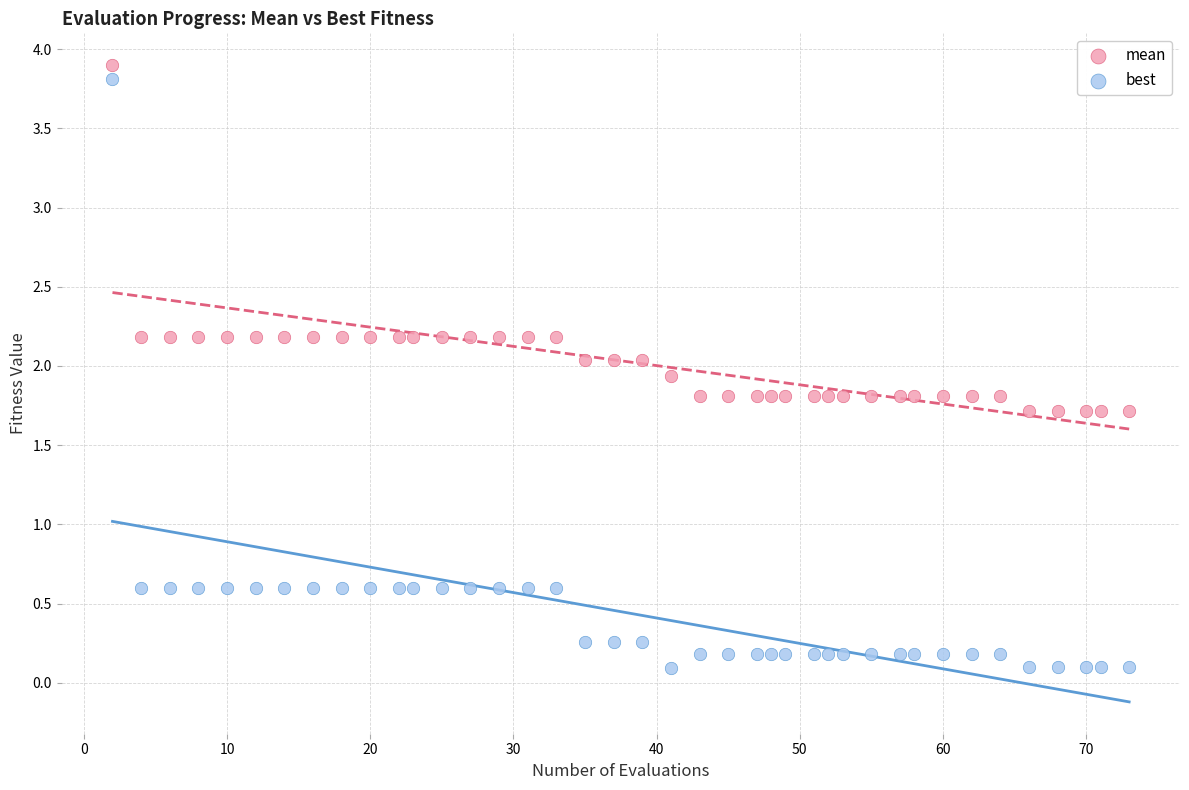

What are all the series names shown in the legend?

mean, best